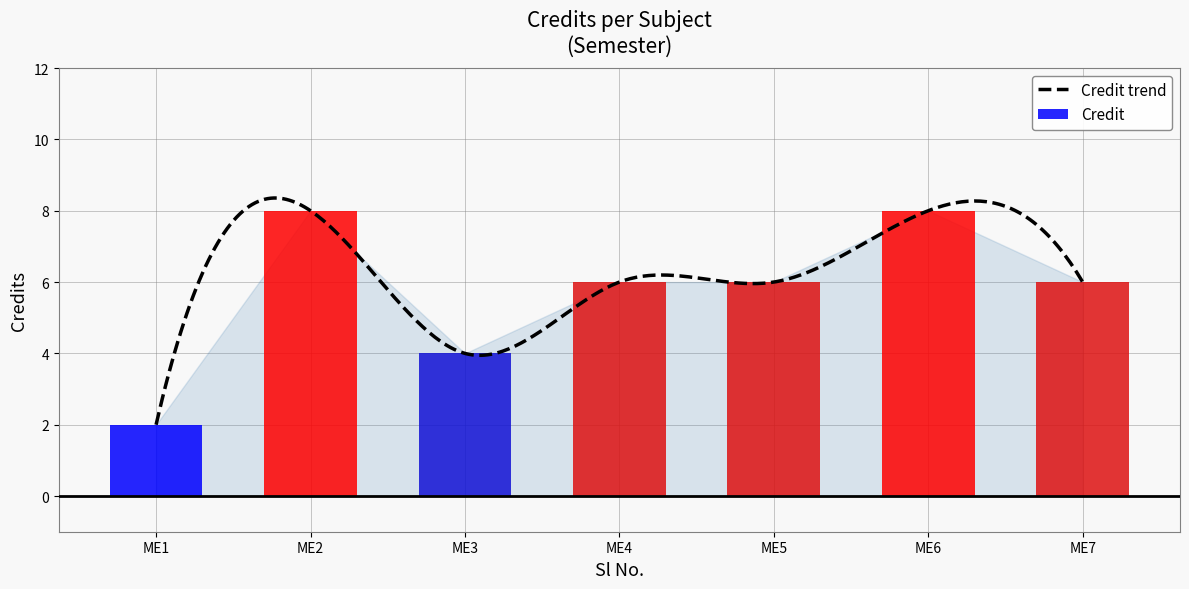

Reading right to left, what are all the values shown in this chart?

6	8	6	6	4	8	2